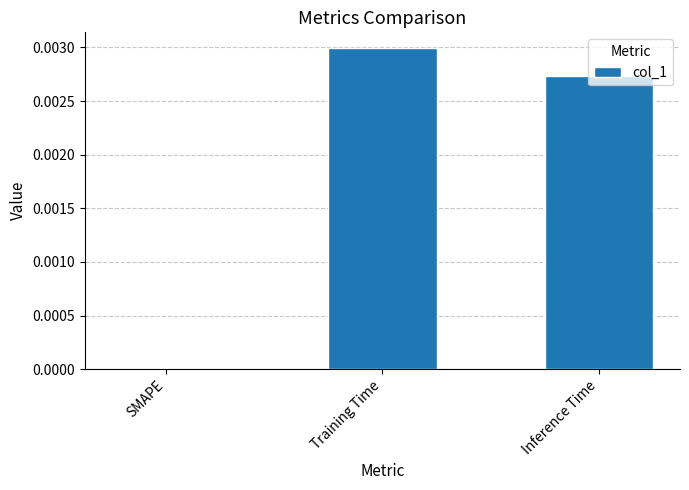

Which label corresponds to the largest value in the chart?

Training Time